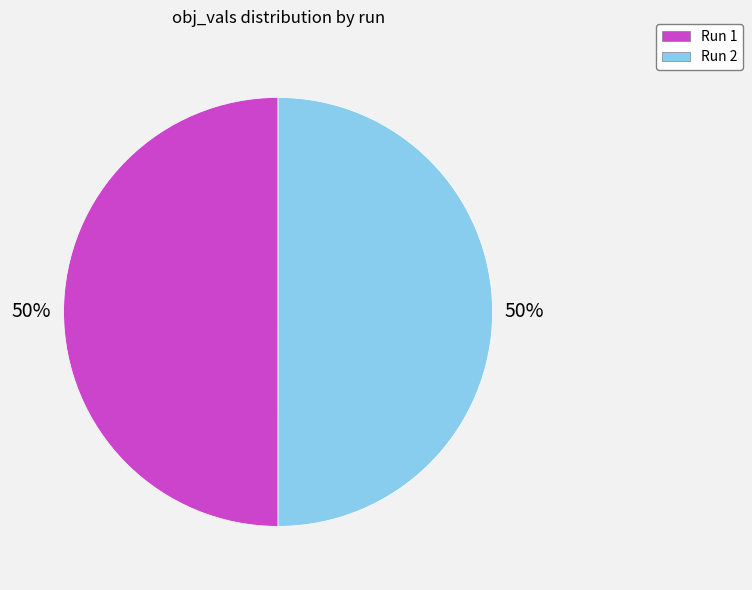

Count the number of slices in the pie.

2